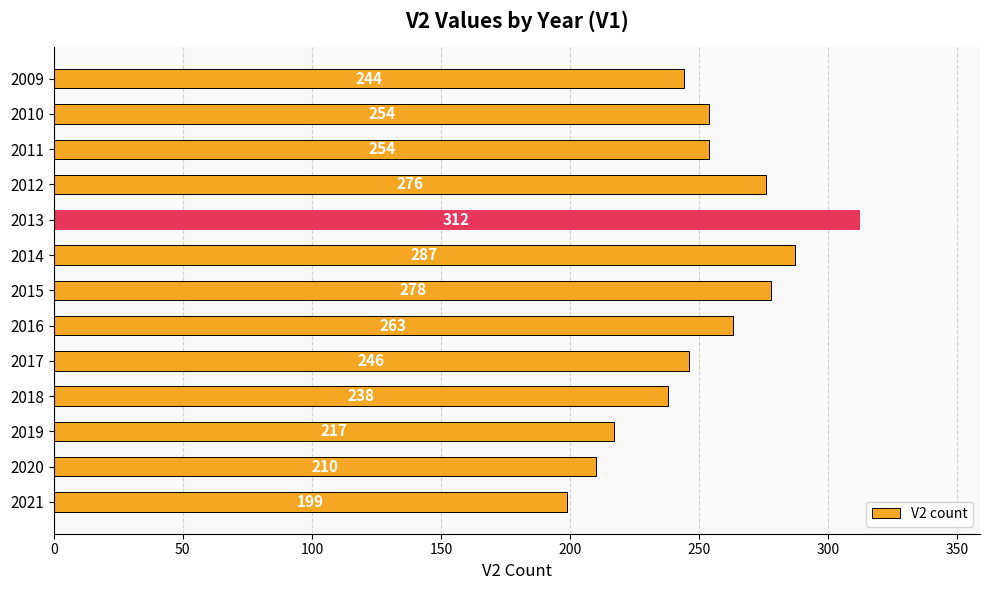

What is the sum of all values?

3278